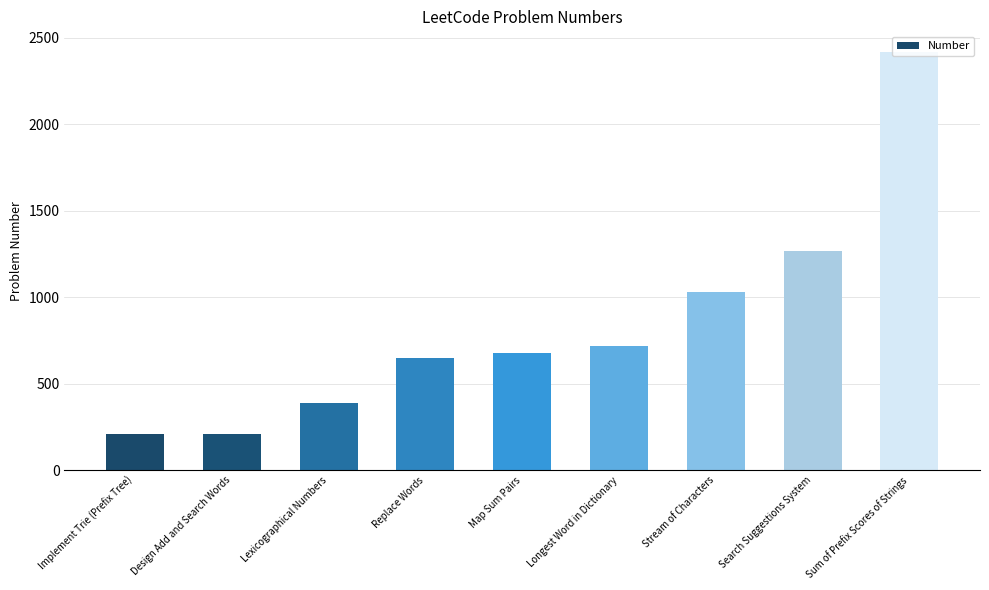

How many values are below 677?

4